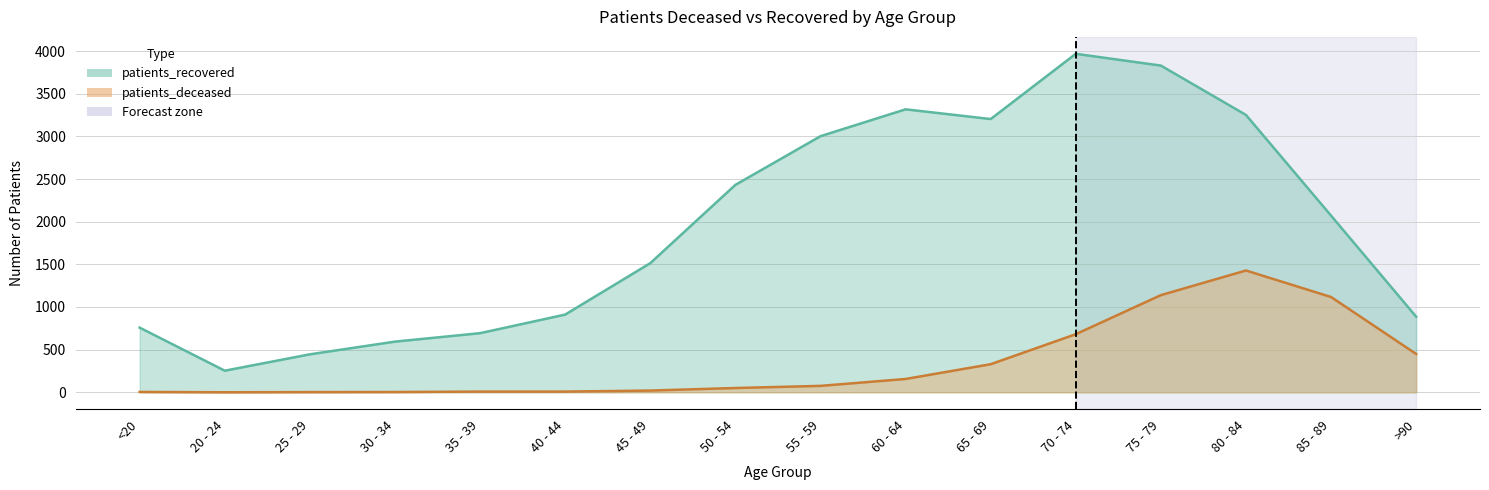

What is the total value across all series at 60 - 64?

3474